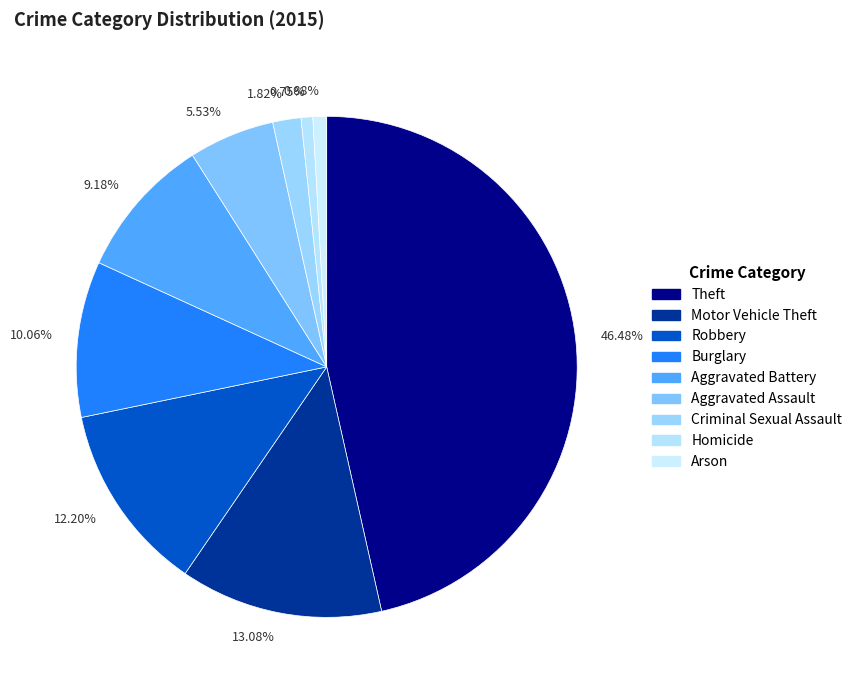

Which has a higher value, 5.53% or 9.18%?

9.18%